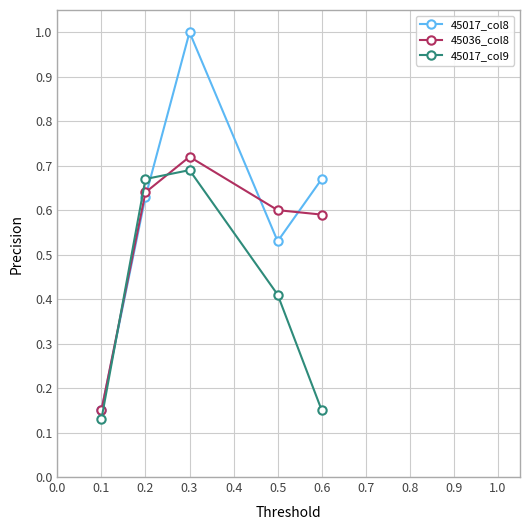

Is this an area chart (filled region under the line)?

No